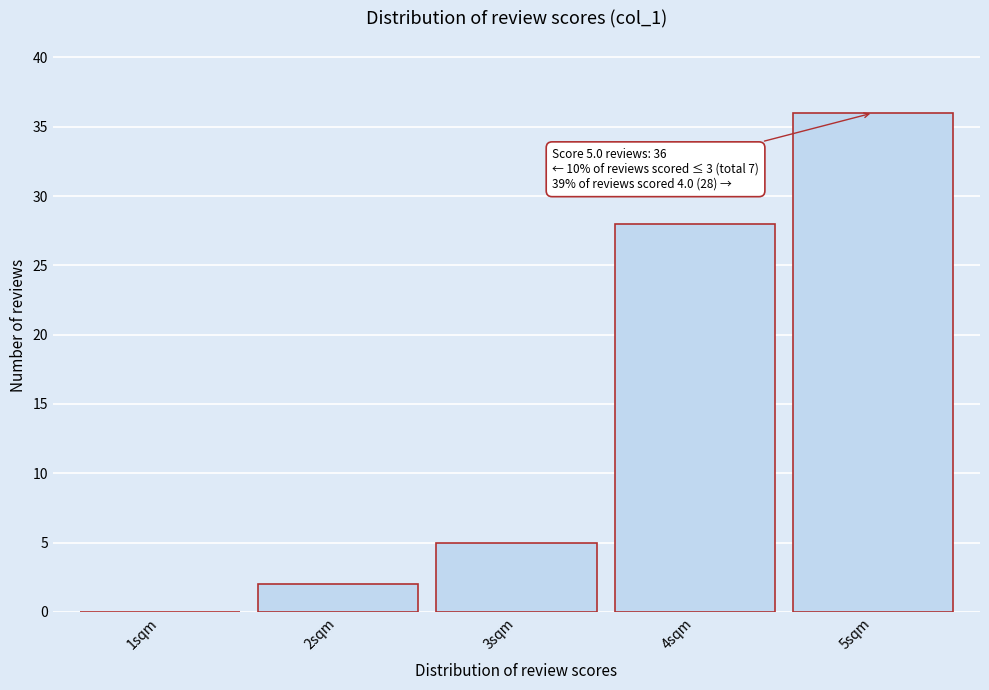

Which range on the x-axis has the tallest bar?

4.5 to 5.5